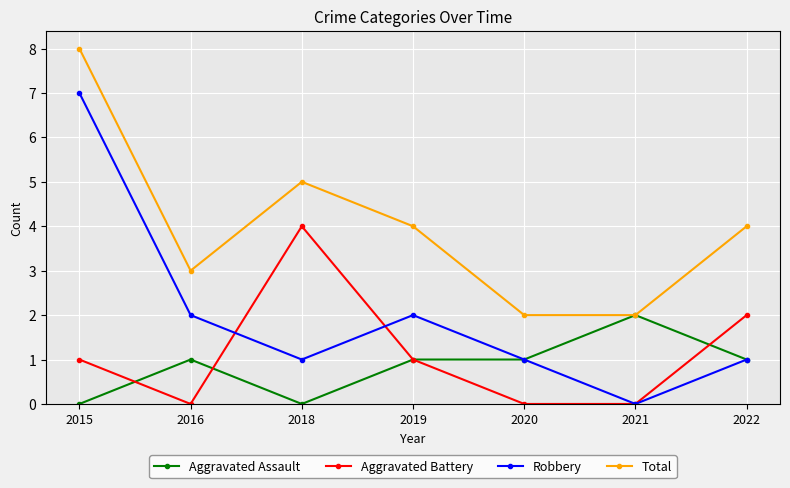

Which series has the widest spread of values?

Robbery